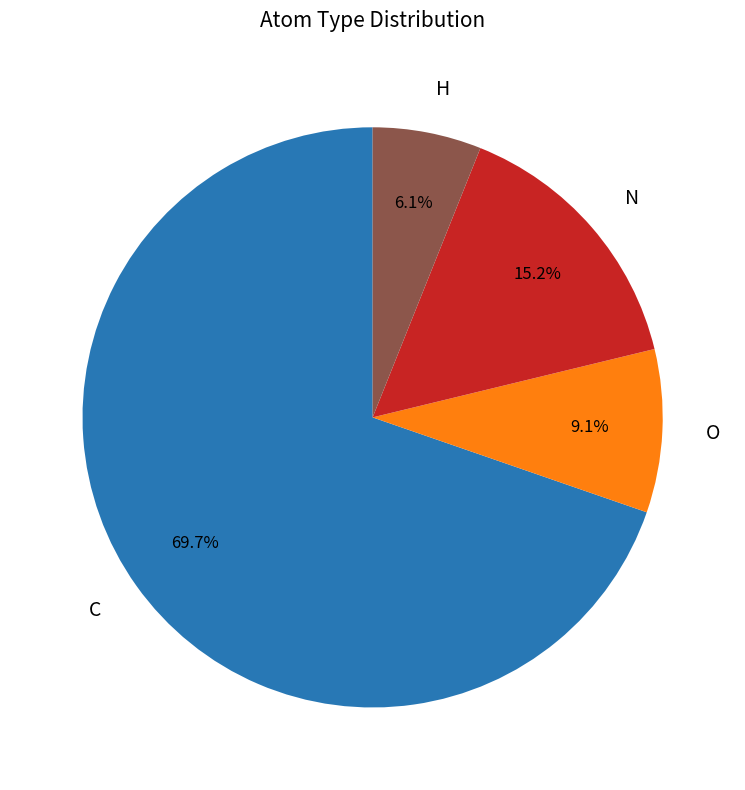

Does any single category account for the majority?

Yes